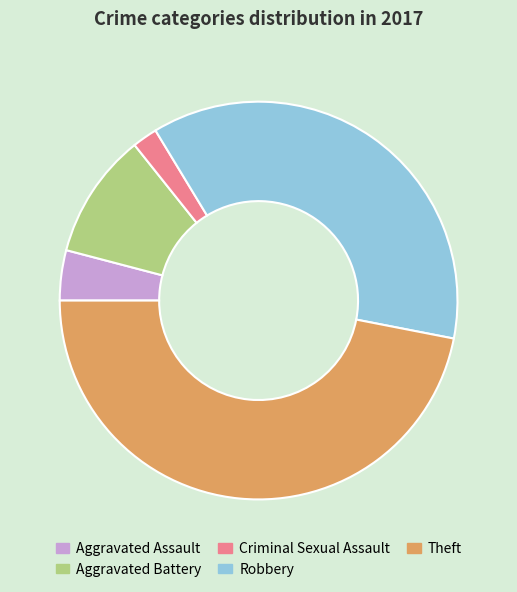

Is it true that Robbery is 37% of the pie?

True